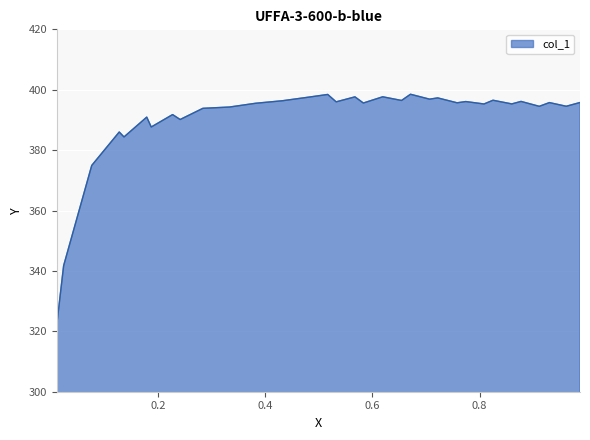

How many data points does each series have?

33